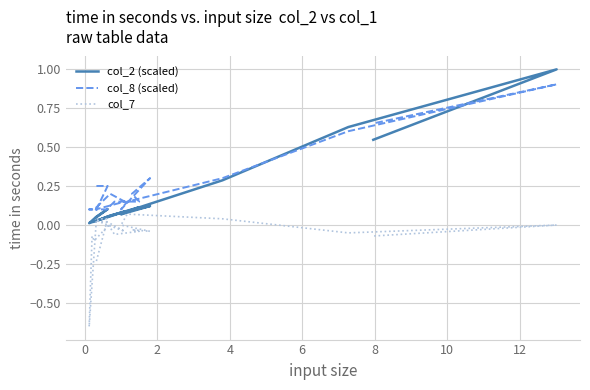

True or false: col_8 (scaled) and col_7 cross at least once.

False